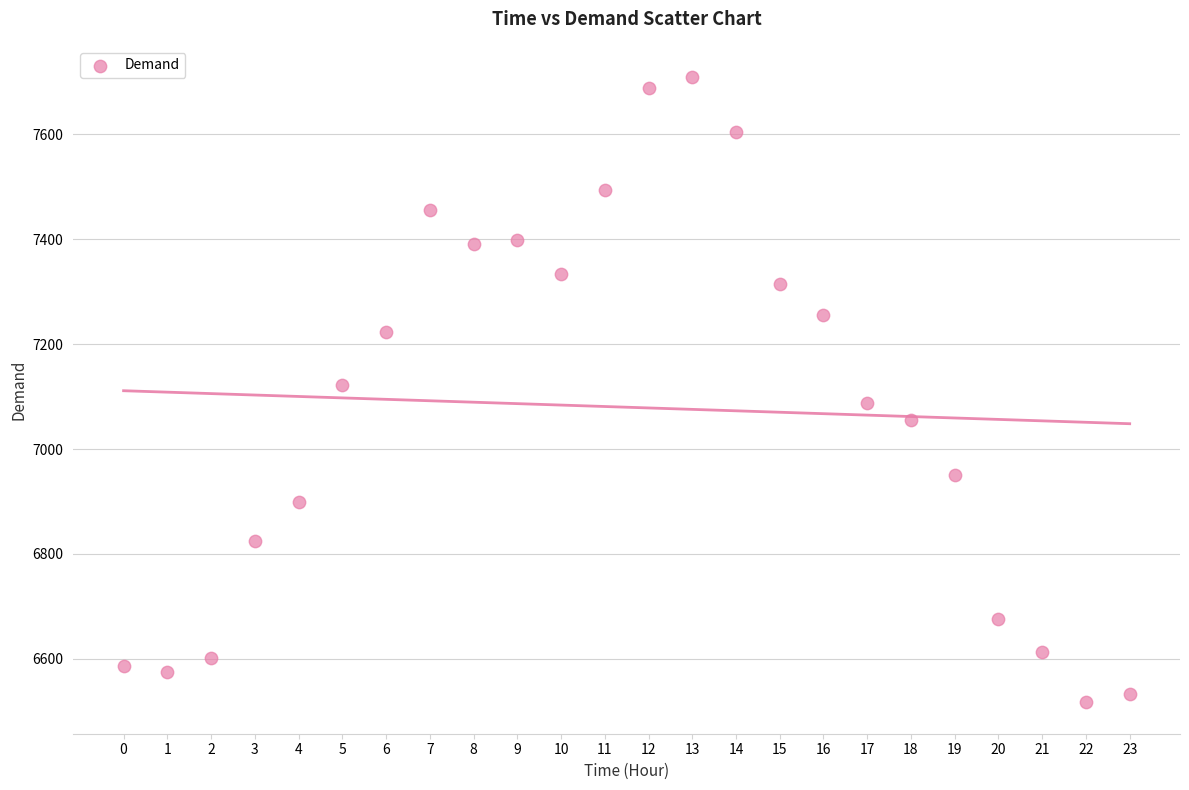

What is the range of Y values (max minus min)?

1192